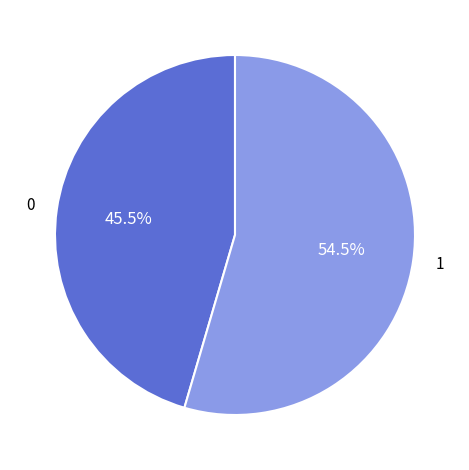

Does any single category account for the majority?

Yes